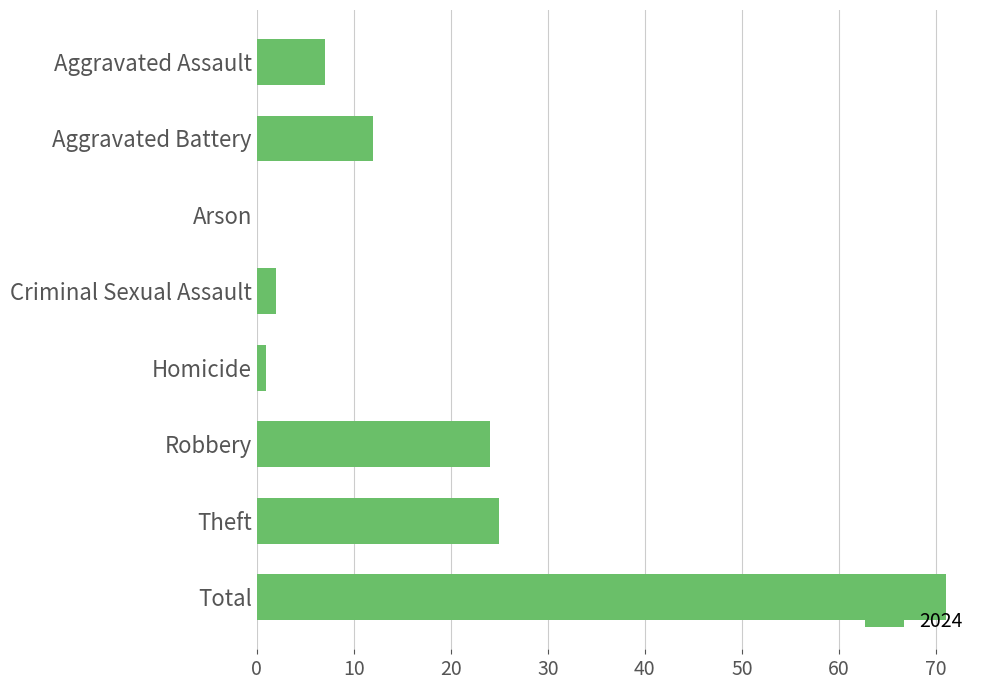

Reading bottom to top, what are all the values shown in this chart?

Total=71	Theft=25	Robbery=24	Homicide=1	Criminal Sexual Assault=2	Arson=0	Aggravated Battery=12	Aggravated Assault=7